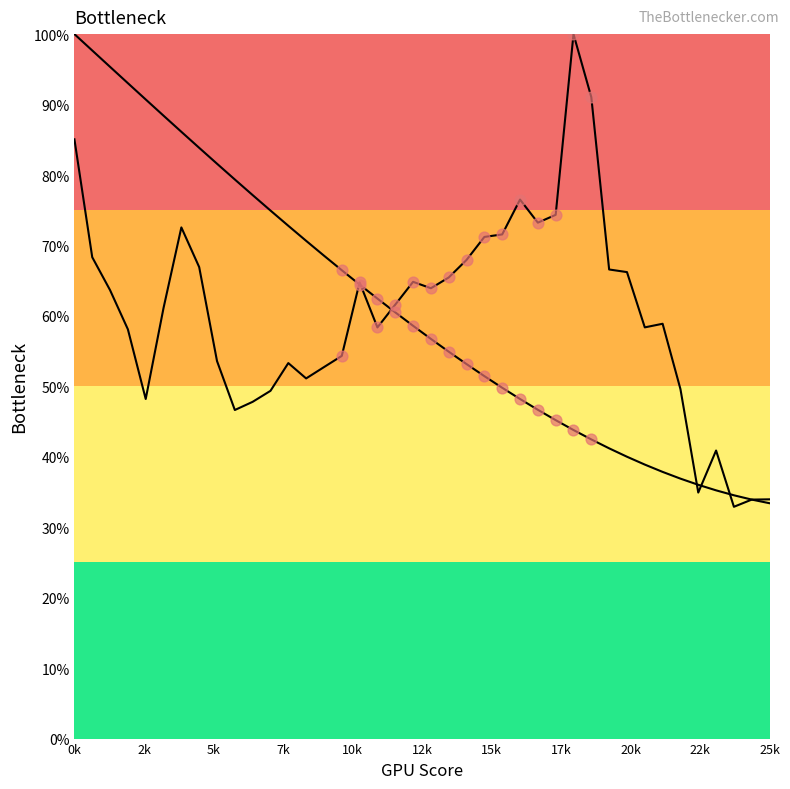

At which category is the sum across all series the highest?

0k